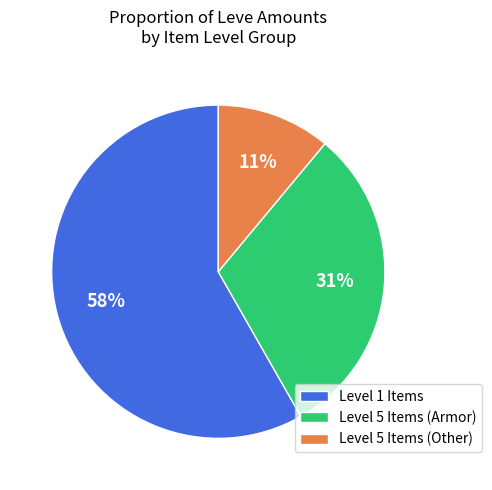

Which category has the smallest portion of the pie?

Level 5 Items (Other)